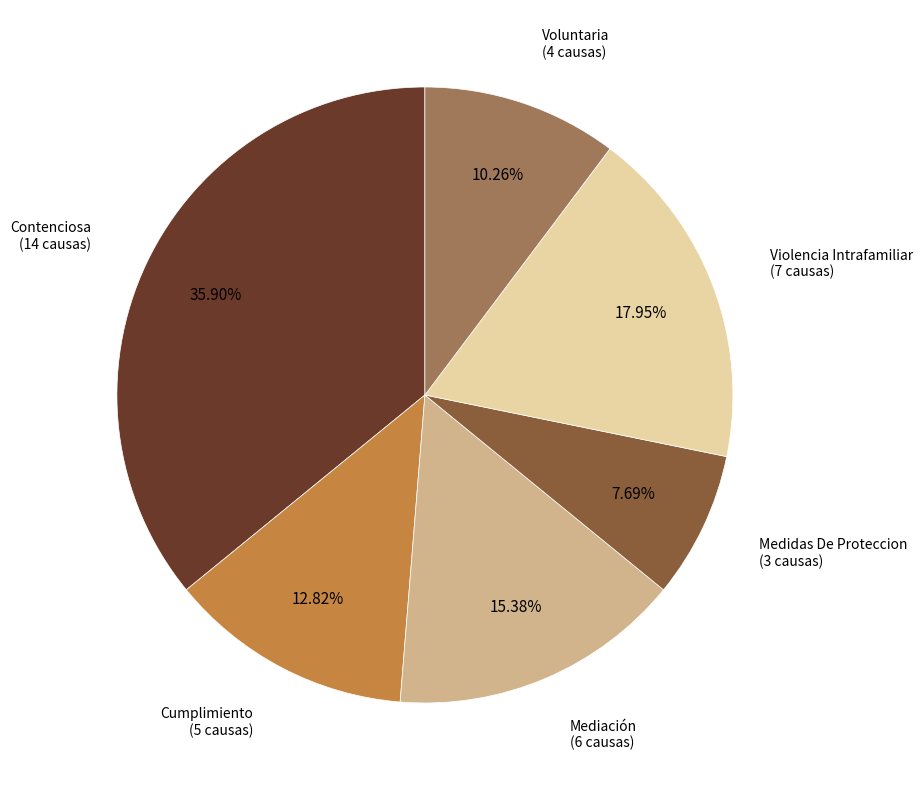

Is there any slice that represents more than half of the pie?

No